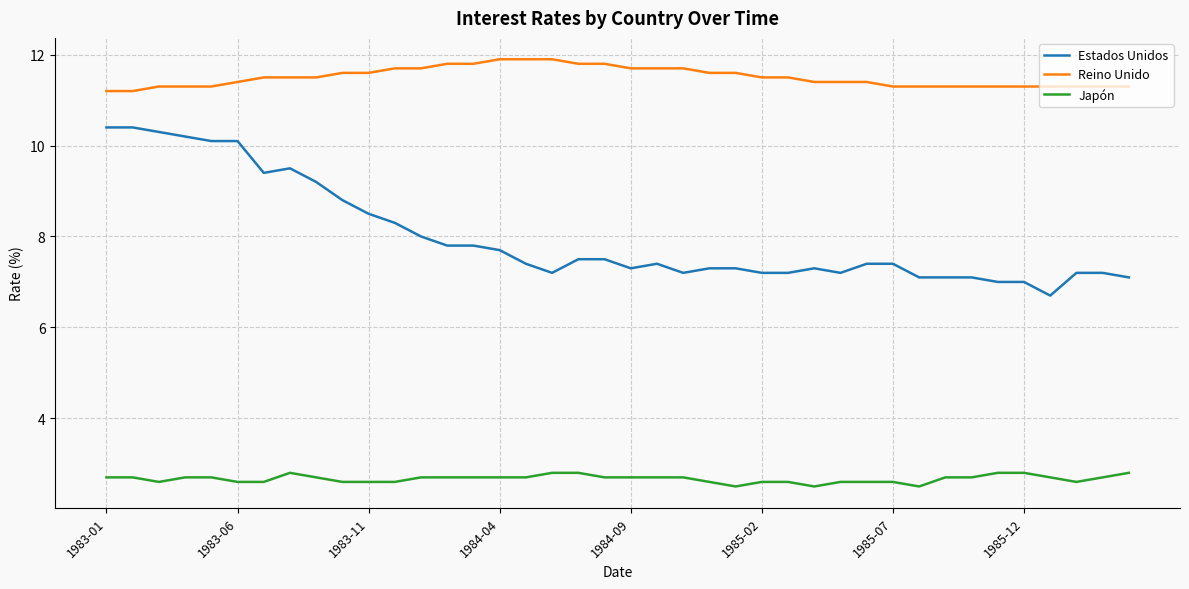

How many lines are shown in the chart?

3